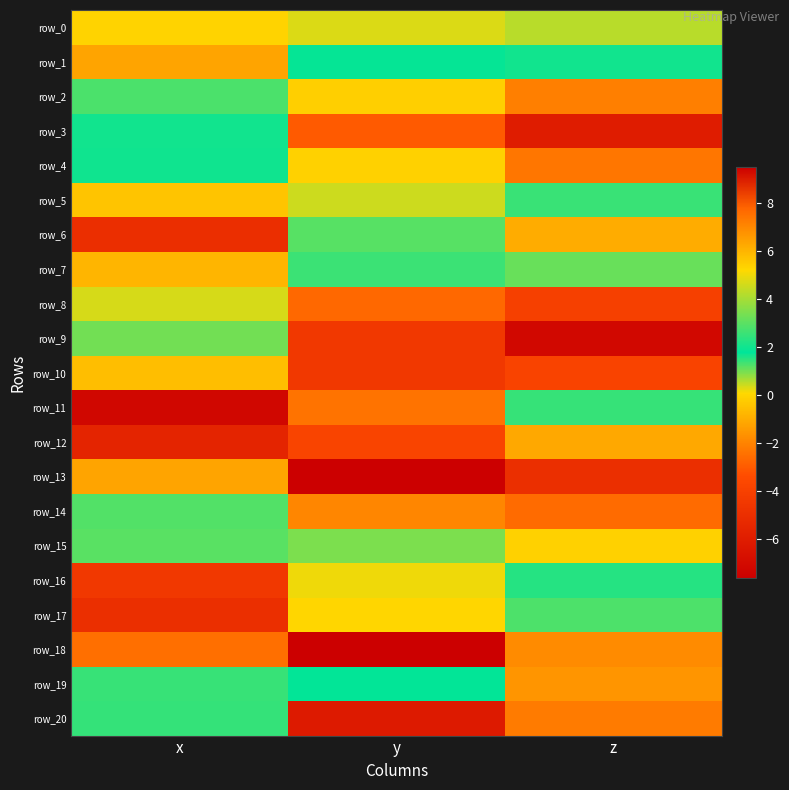

Which series changed the most between y and z?

row_18